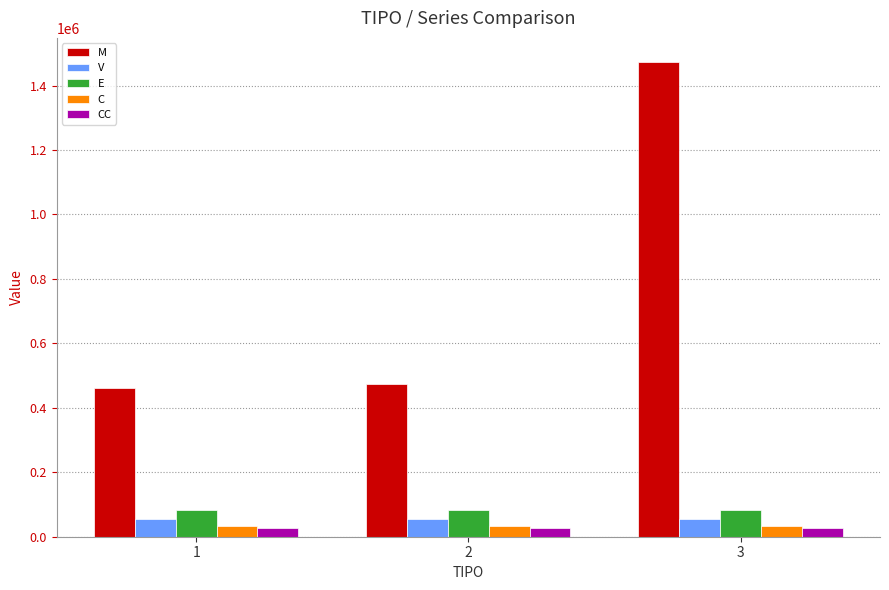

What is the greatest value displayed?

1474347.8